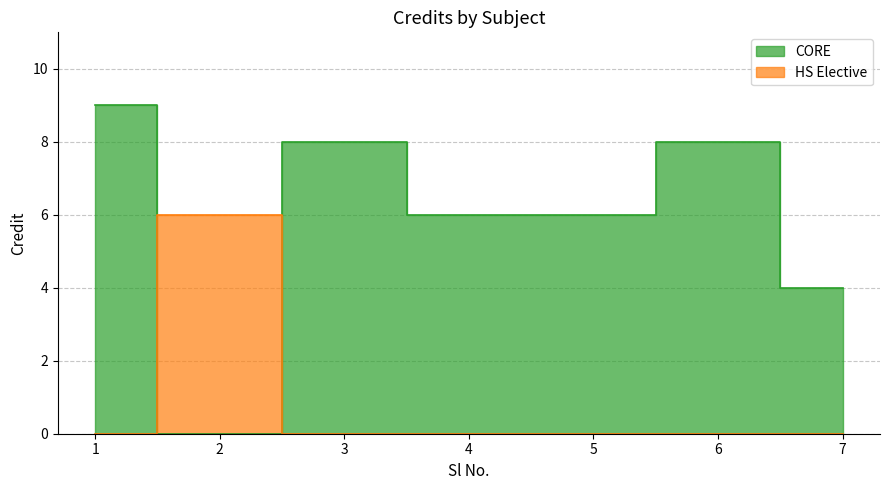

True or false: the data shows 6 at 5.

True